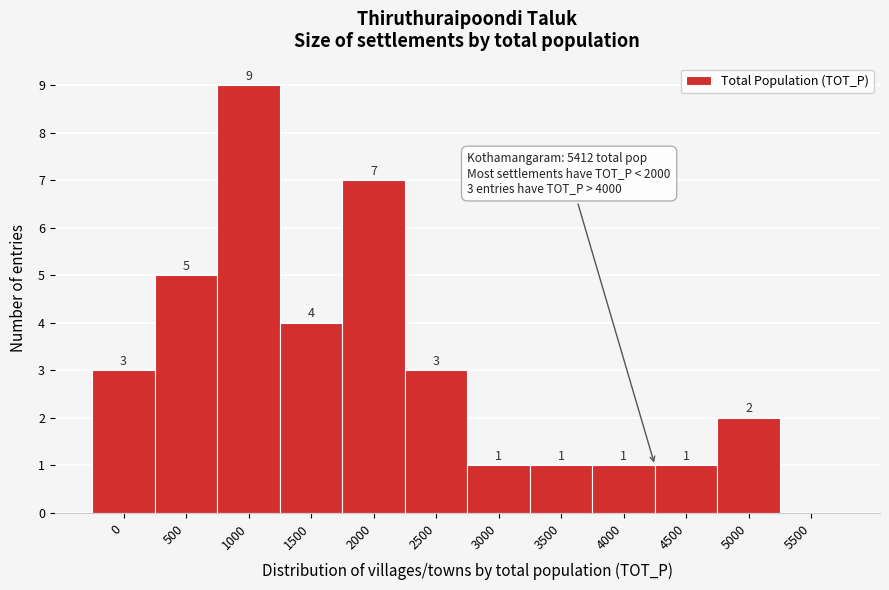

Reading right to left, extract all data points from this chart.

5500=0	5000=2	4500=1	4000=1	3500=1	3000=1	2500=3	2000=7	1500=4	1000=9	500=5	0=3